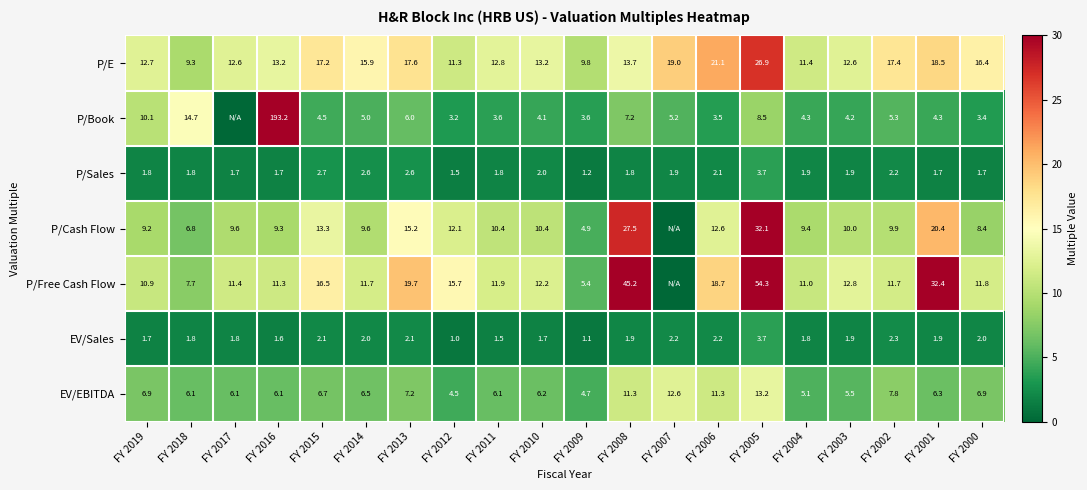

What is the difference between the second highest and second lowest values in the EV/Sales series?

1.2